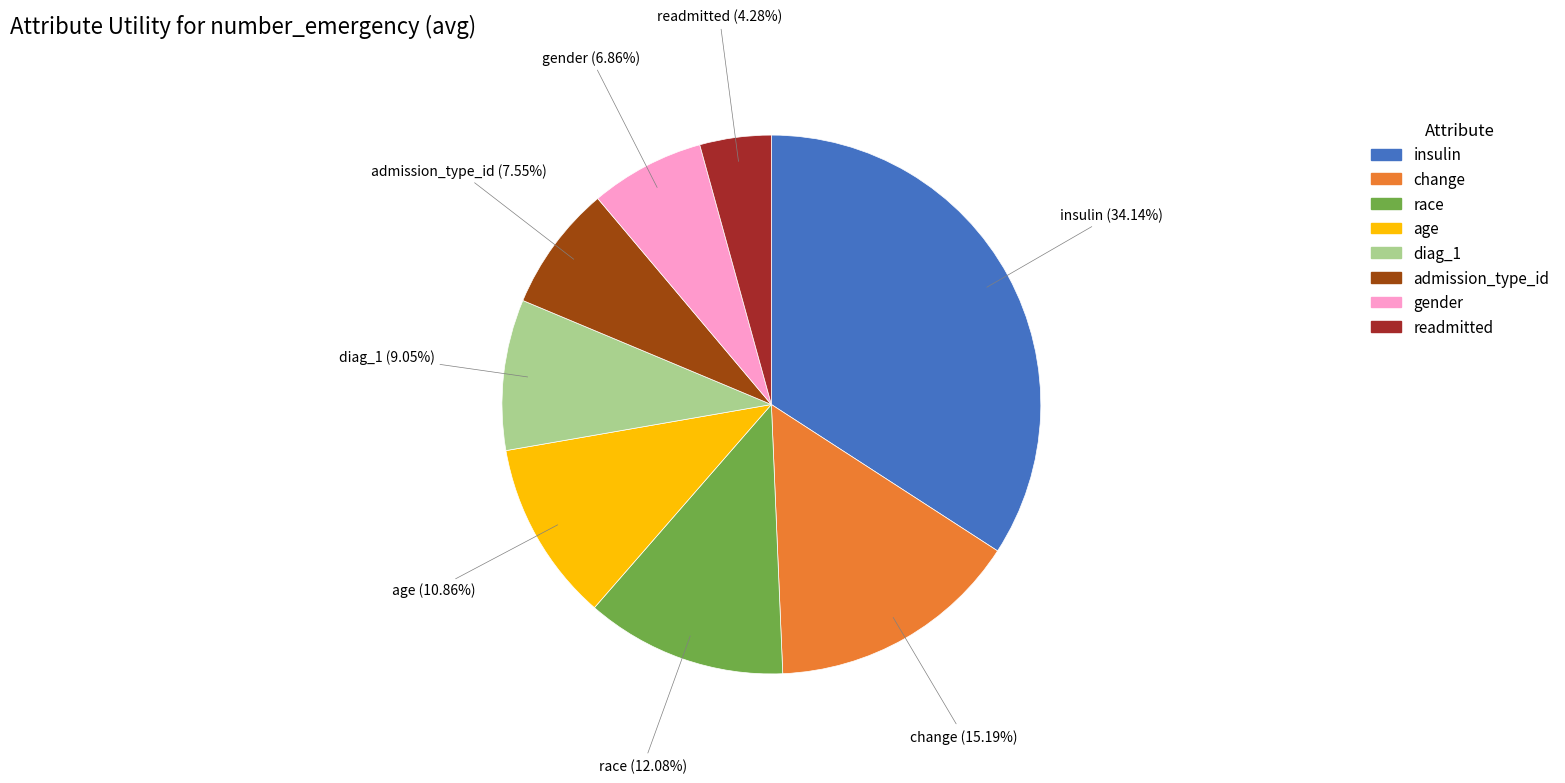

What portion of the pie excludes race?

87.9%